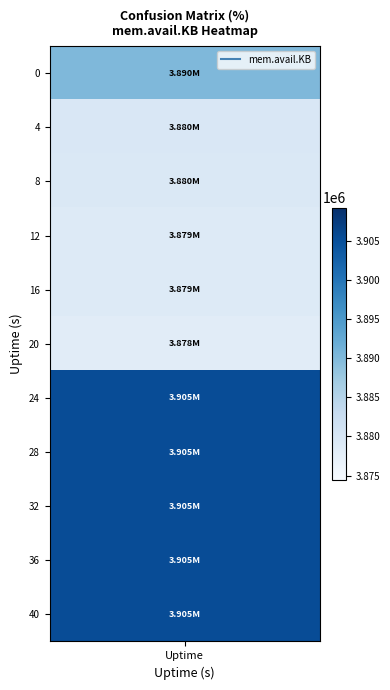

Between 3890064 and 3905288, which is larger?

3905288